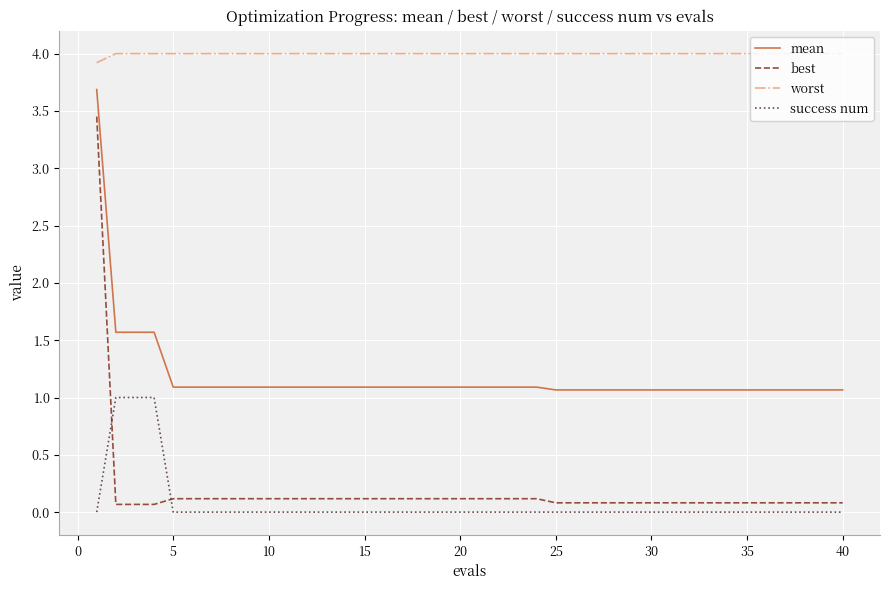

Rank the series by their maximum value, from lowest to highest.

success num, best, mean, worst